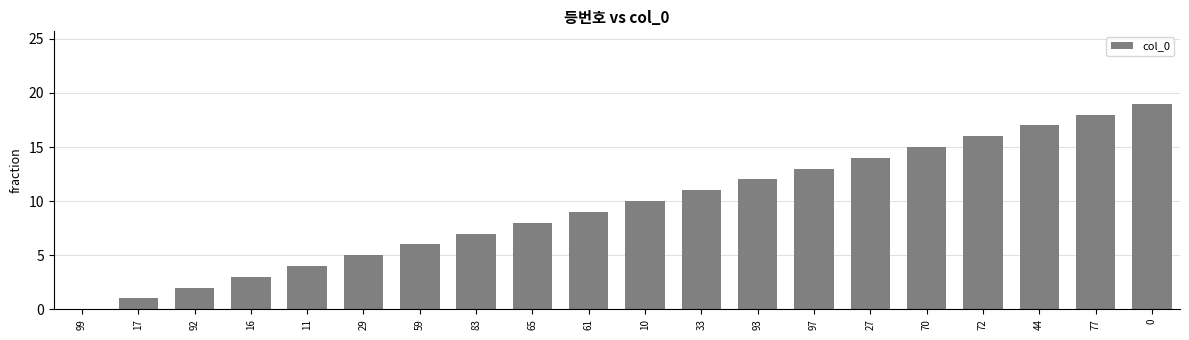

Reading right to left, list all the values displayed in this chart.

0=19	77=18	44=17	72=16	70=15	27=14	97=13	93=12	33=11	10=10	61=9	65=8	83=7	59=6	29=5	11=4	16=3	92=2	17=1	99=0